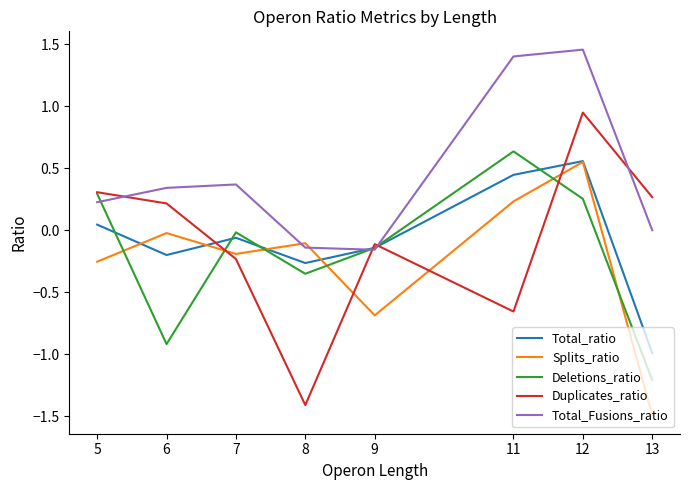

Is the value of Duplicates_ratio at 8 greater than the value of Deletions_ratio at 6?

No